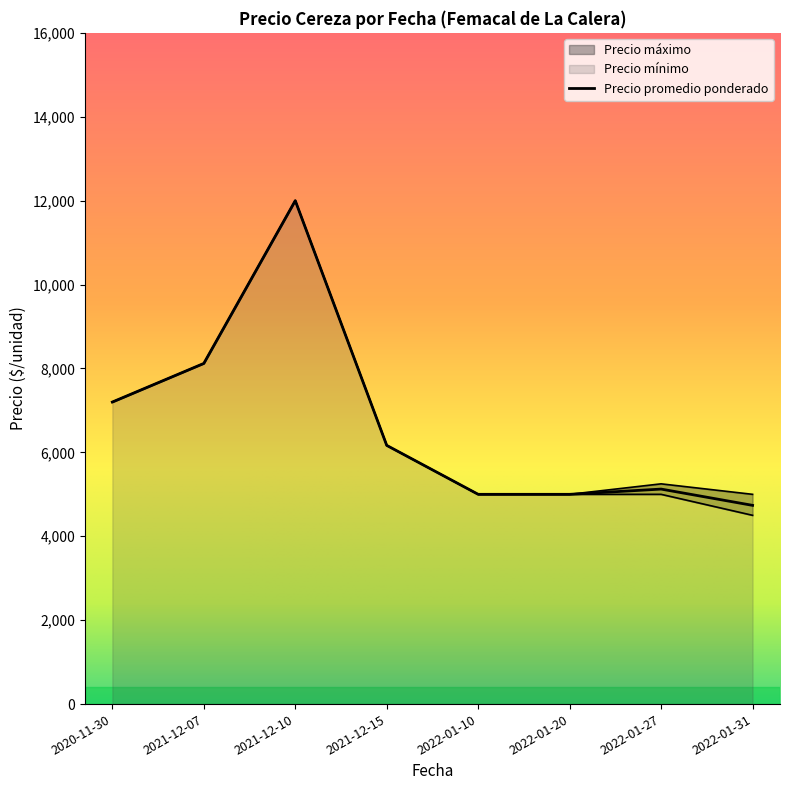

Where does the Precio promedio ponderado series first go above 6000?

2020-11-30